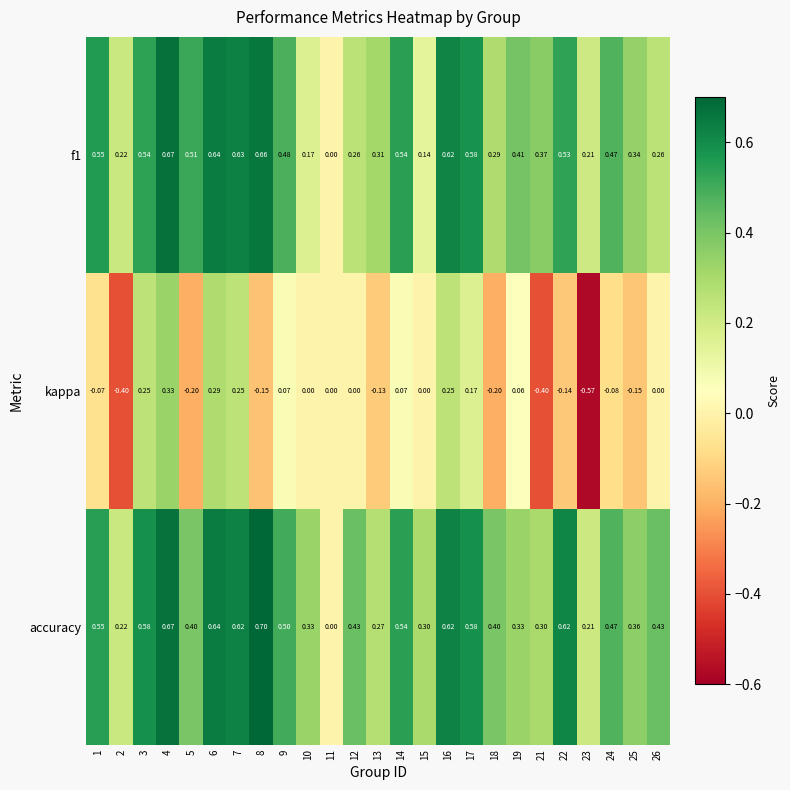

Which series has the largest total across all categories?

accuracy